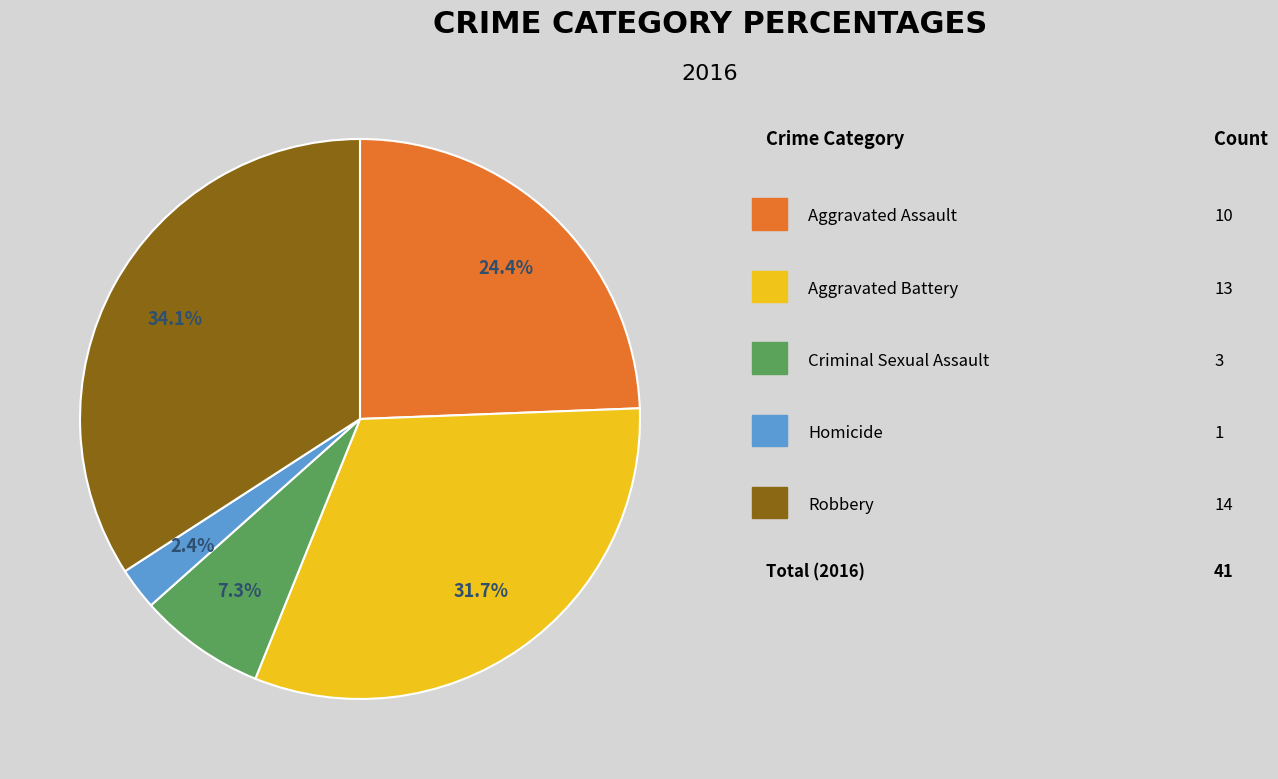

How many segments does this pie chart have?

5